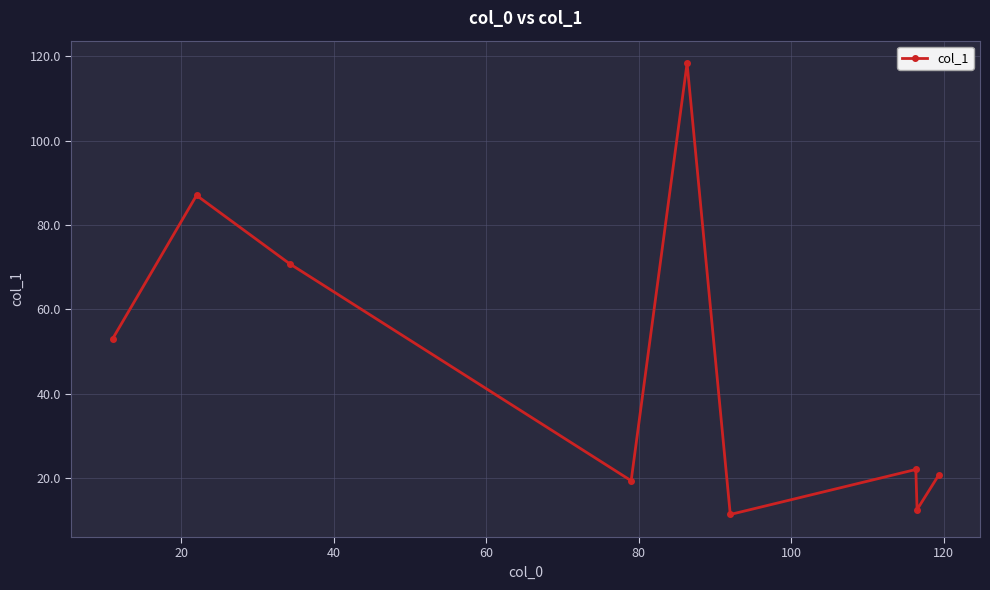

Reading right to left, transcribe all the data shown in this chart.

20.7	12.5	22.0	11.3	118.3	19.3	70.8	87.0	53.0